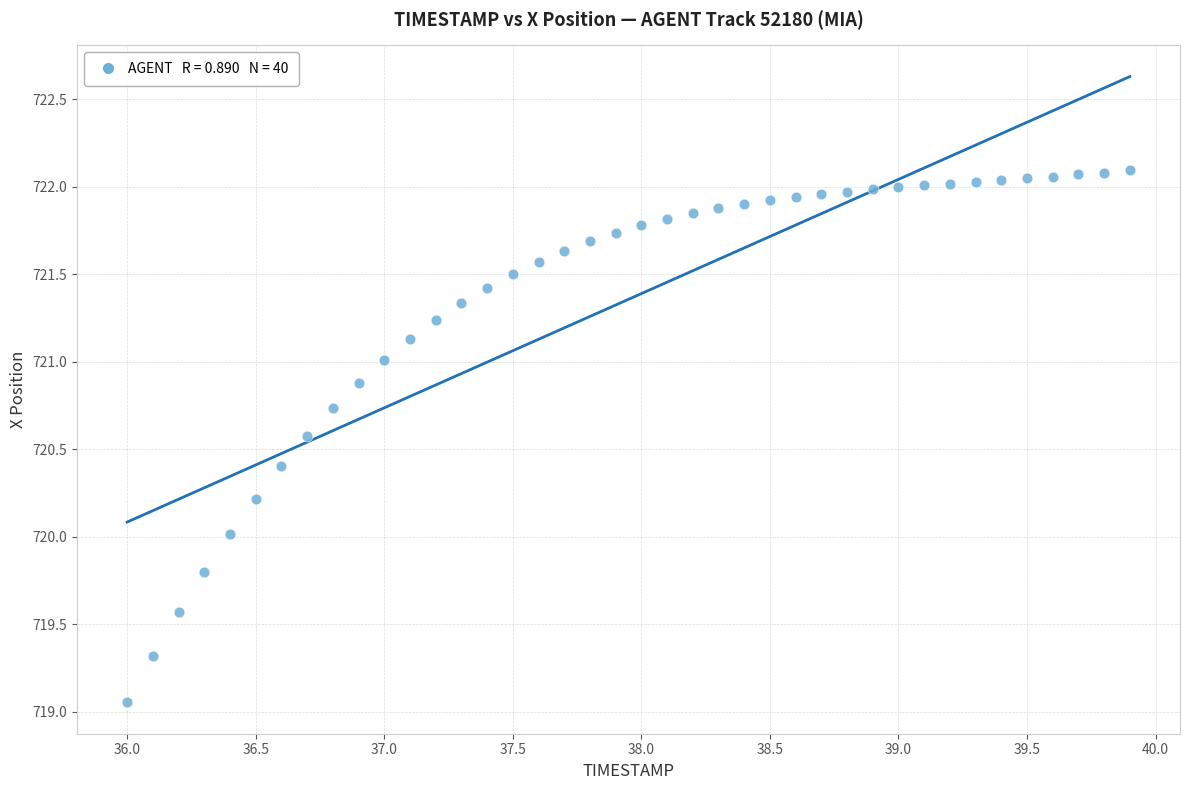

What is the range of Y values (max minus min)?

3.0